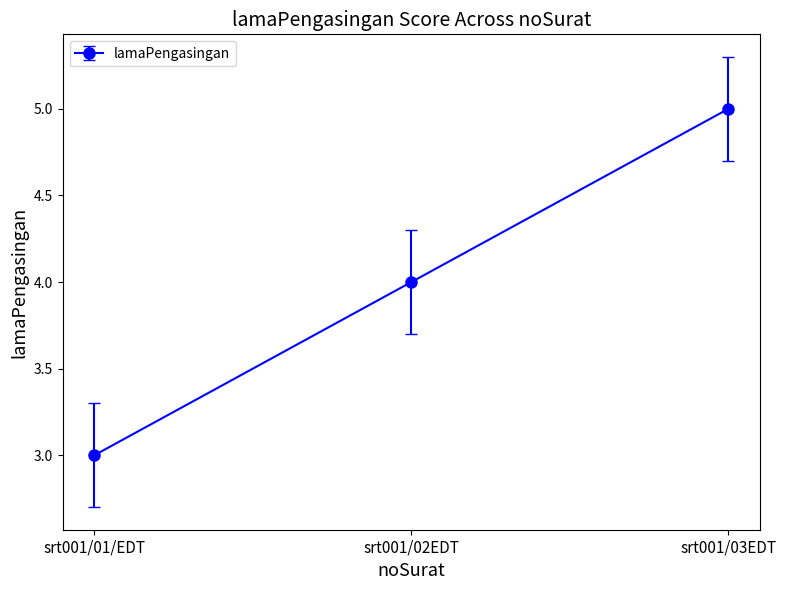

List the labels in order of value, largest first.

srt001/03EDT, srt001/02EDT, srt001/01/EDT